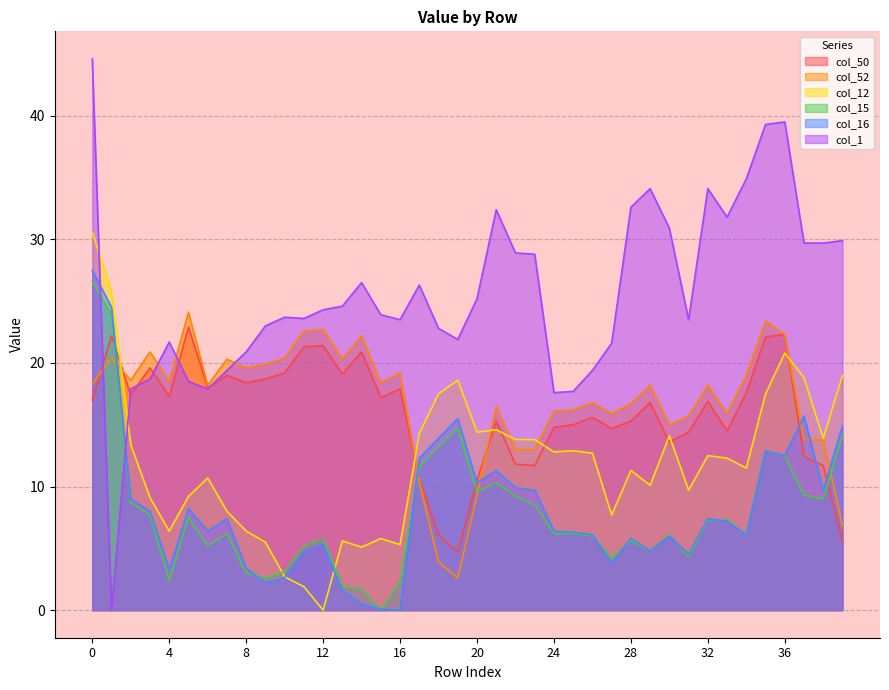

How many times do col_16 and col_15 cross each other?

8